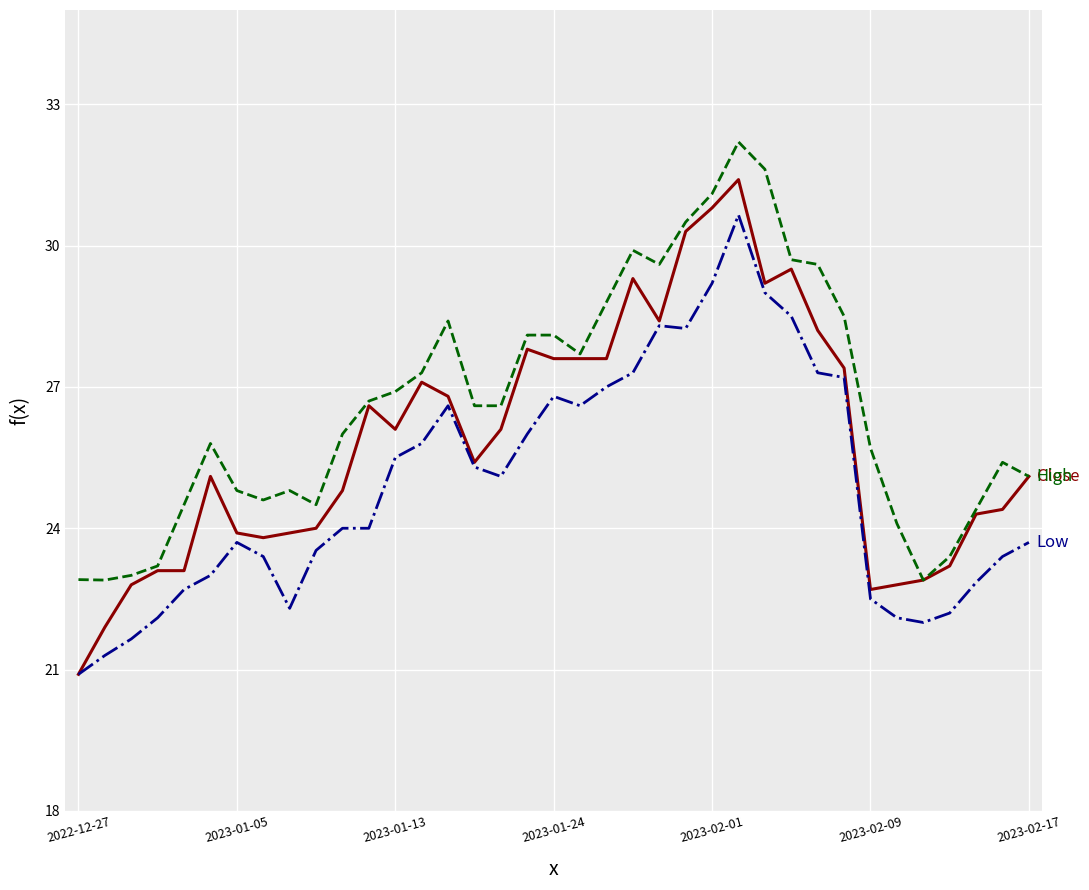

What is the maximum value shown in the chart?

32.2